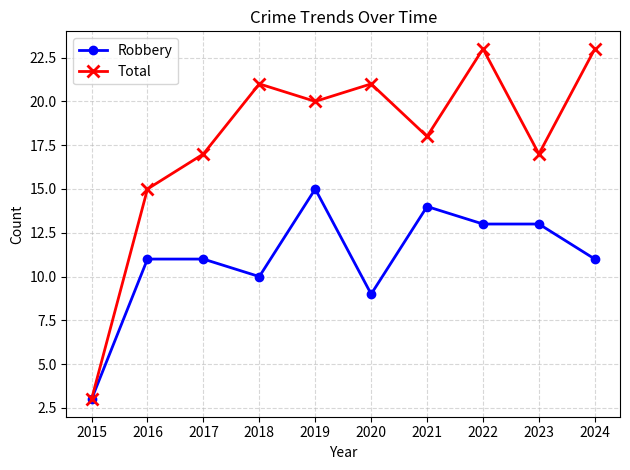

Is it true that Total equals 23 at 2024?

True